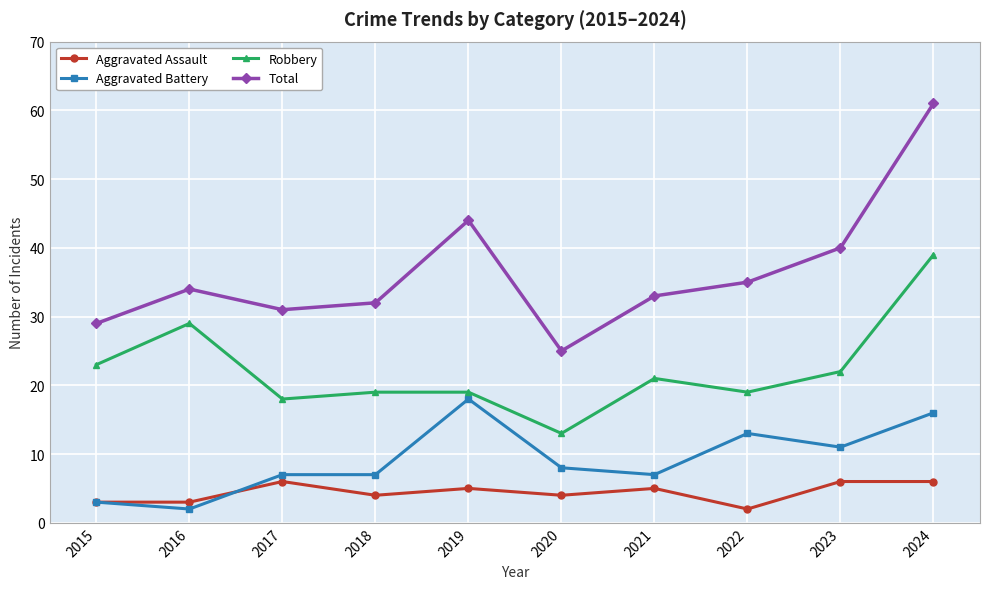

Where does the Robbery series first go above 21?

2015